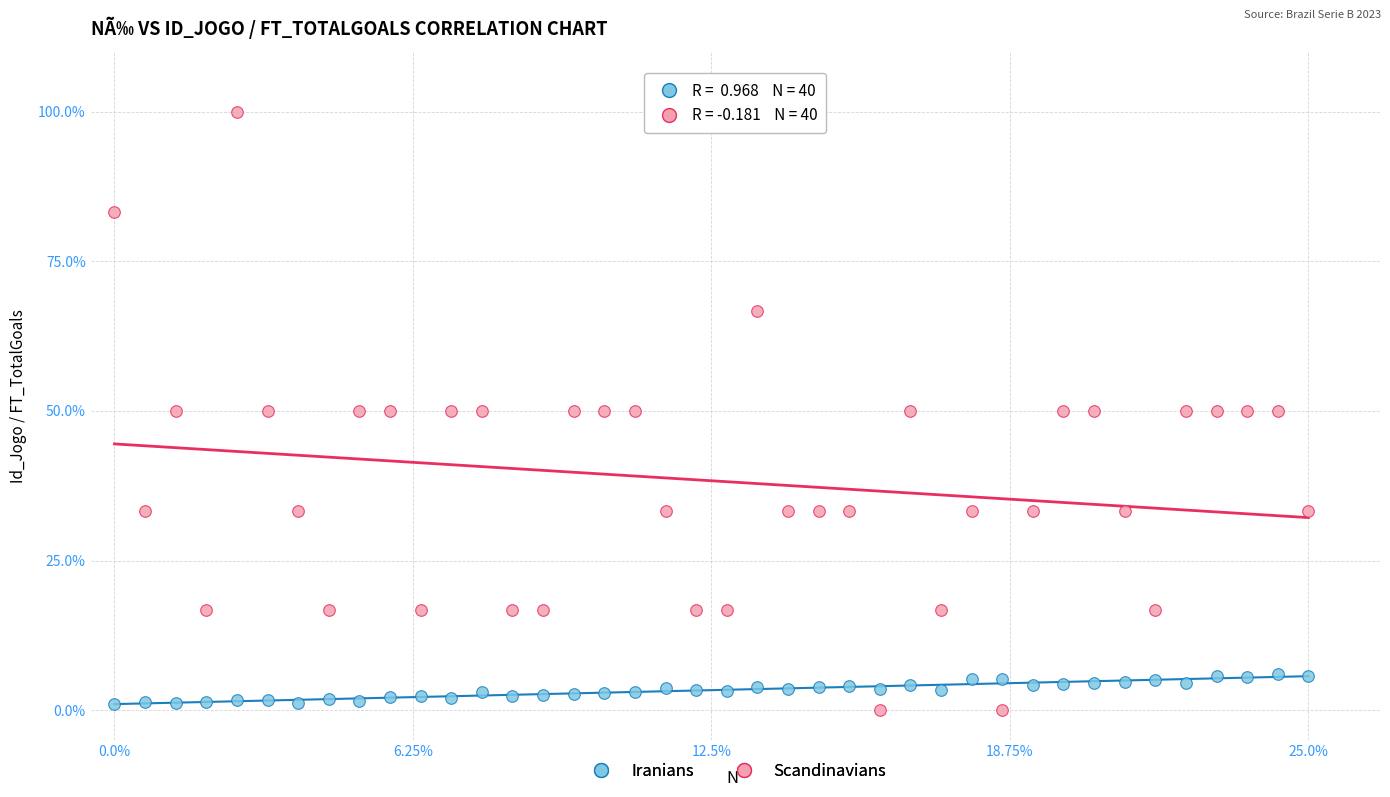

Which series has the largest Y range (max minus min)?

Scandinavians